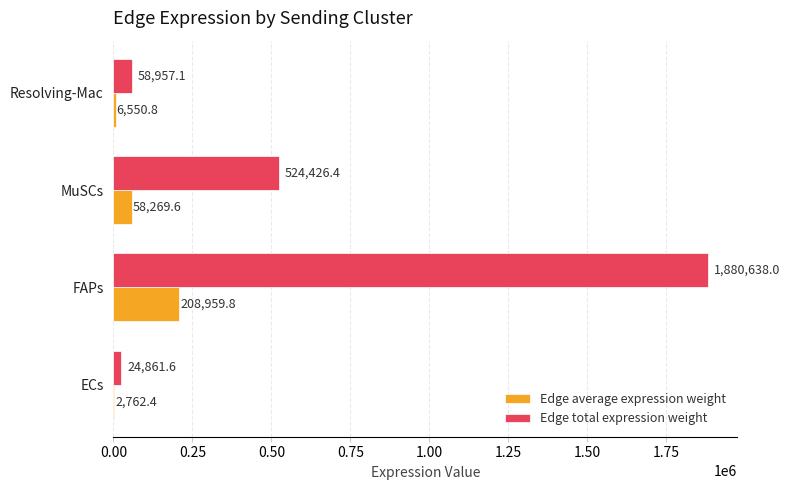

The value of Edge total expression weight at MuSCs is 159221.7. True or false?

False